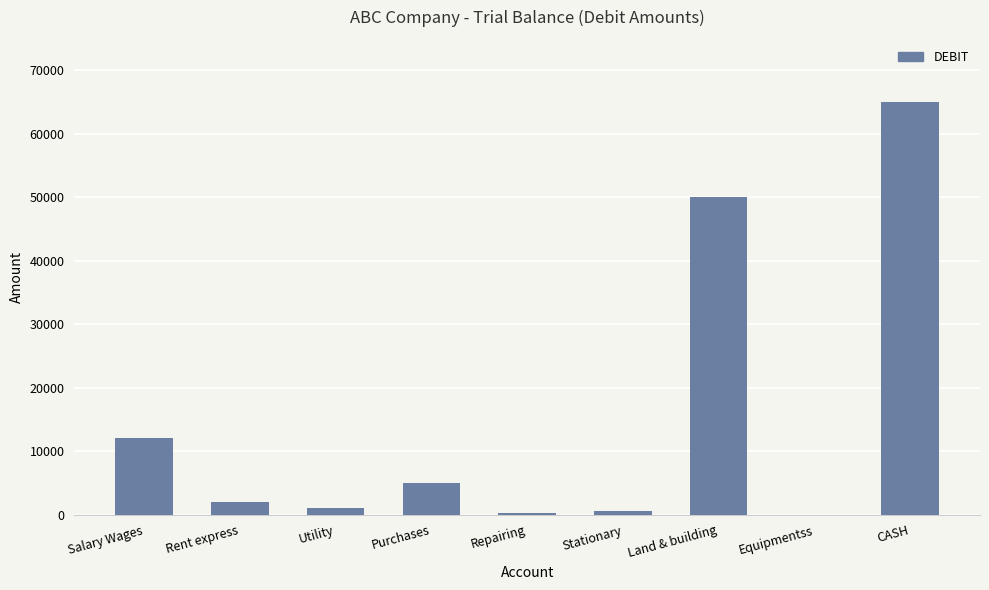

What is the change in value from Stationary to CASH?

+64500